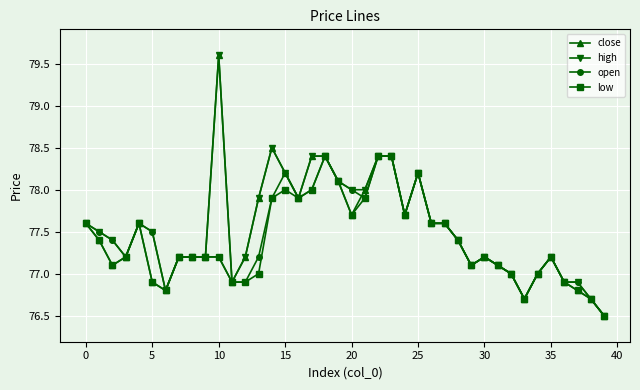

Reading left to right, what are all the values shown in this chart?

close: 77.6	77.4	77.1	77.2	77.6	76.9	76.8	77.2	77.2	77.2	79.6	76.9	77.2	77.9	78.5	78.2	77.9	78.4	78.4	78.1	77.7	78.0	78.4	78.4	77.7	78.2	77.6	77.6	77.4	77.1	77.2	77.1	77.0	76.7	77.0	77.2	76.9	76.8	76.7	76.5
high: 77.6	77.5	77.4	77.2	77.6	77.5	76.8	77.2	77.2	77.2	79.6	76.9	77.2	77.9	78.5	78.2	77.9	78.4	78.4	78.1	78.0	78.0	78.4	78.4	77.7	78.2	77.6	77.6	77.4	77.1	77.2	77.1	77.0	76.7	77.0	77.2	76.9	76.9	76.7	76.5
open: 77.6	77.5	77.4	77.2	77.6	77.5	76.8	77.2	77.2	77.2	77.2	76.9	76.9	77.2	77.9	78.2	77.9	78.0	78.4	78.1	78.0	77.9	78.4	78.4	77.7	78.2	77.6	77.6	77.4	77.1	77.2	77.1	77.0	76.7	77.0	77.2	76.9	76.9	76.7	76.5
low: 77.6	77.4	77.1	77.2	77.6	76.9	76.8	77.2	77.2	77.2	77.2	76.9	76.9	77.0	77.9	78.0	77.9	78.0	78.4	78.1	77.7	77.9	78.4	78.4	77.7	78.2	77.6	77.6	77.4	77.1	77.2	77.1	77.0	76.7	77.0	77.2	76.9	76.8	76.7	76.5